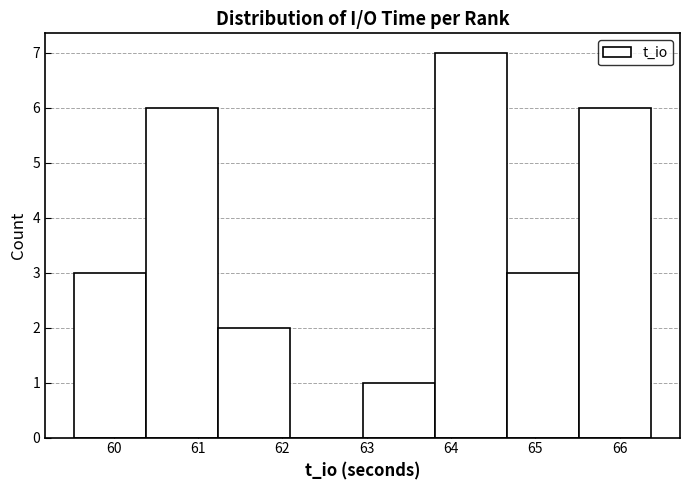

Over which range of the x-axis is the bar tallest?

63.8 to 64.7